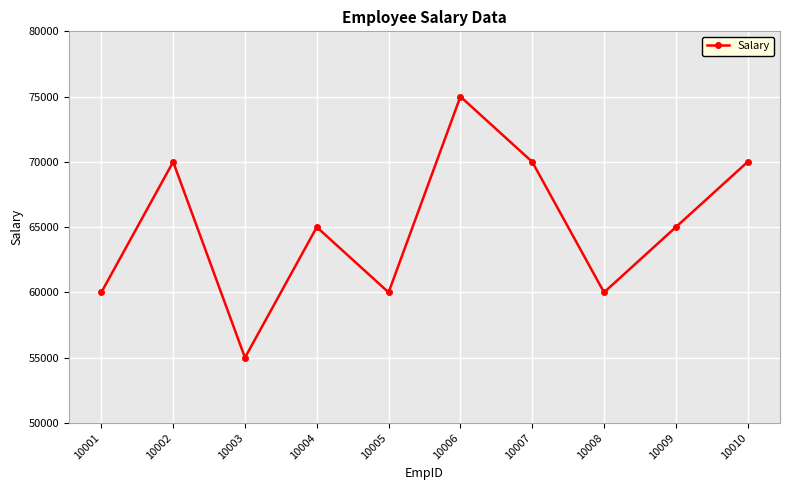

The chart shows a value of 65000 at 10004. True or false?

True